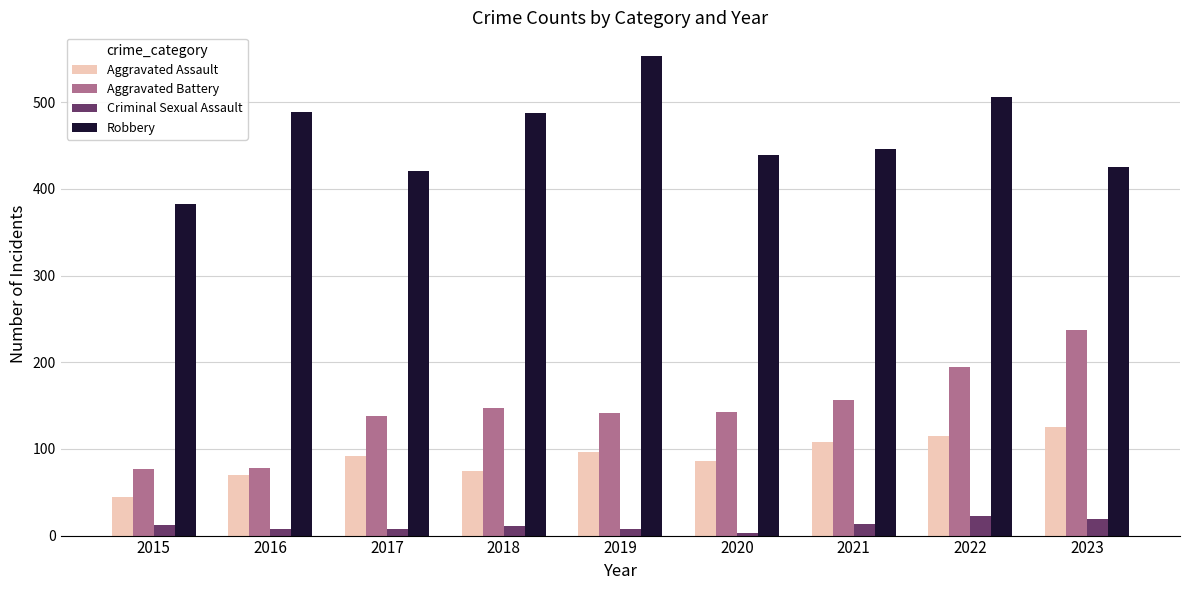

At which category is the sum across all series the highest?

2022